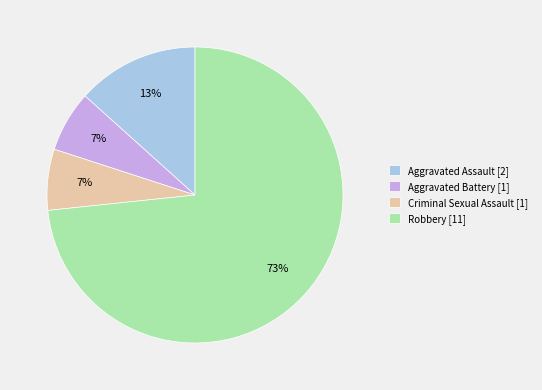

Is it true that Aggravated Assault is 13% of the pie?

True